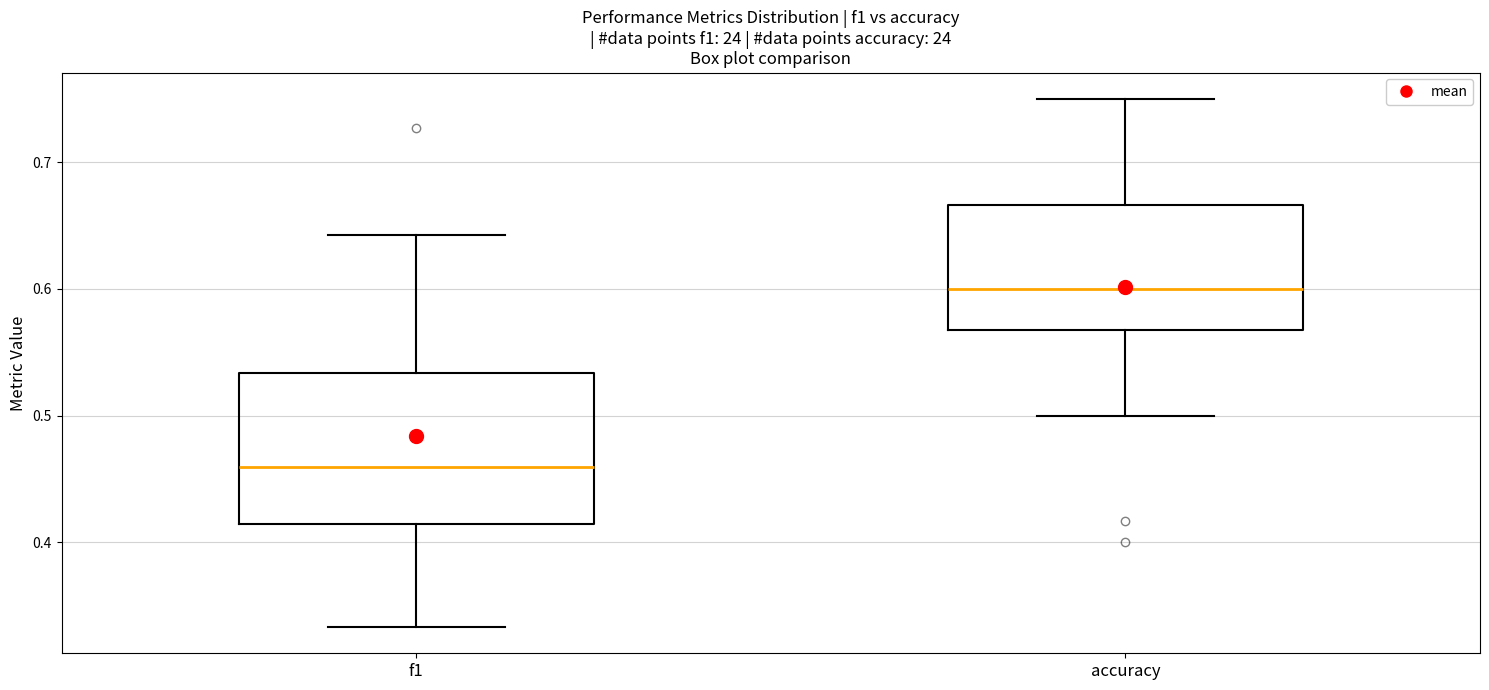

Which box is the tallest, from its lower edge to its upper edge?

f1